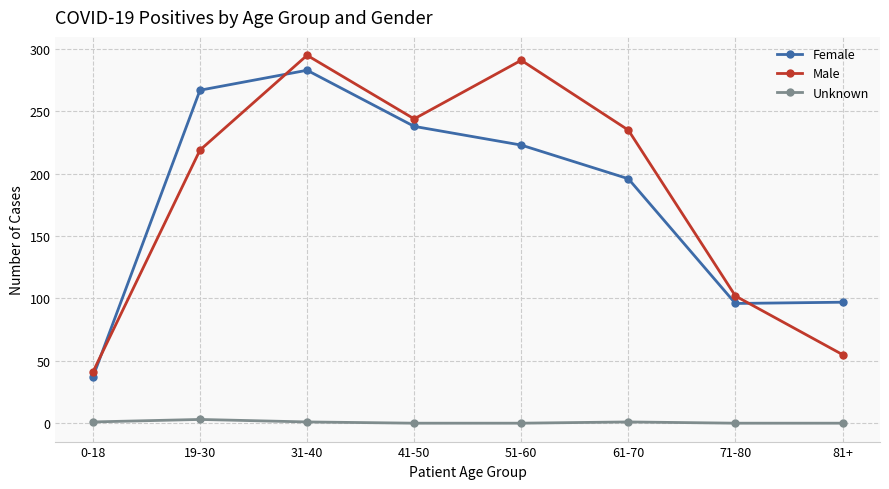

In Male, how many points are higher than both neighbors (excluding endpoints)?

2